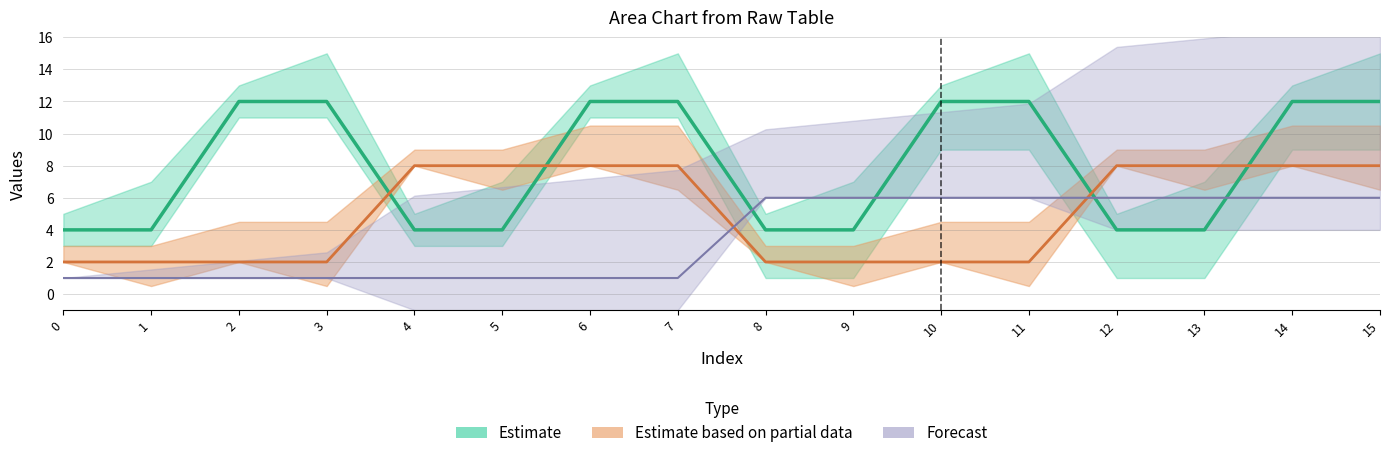

Count the col_2 values in the range 1 to 6.

16